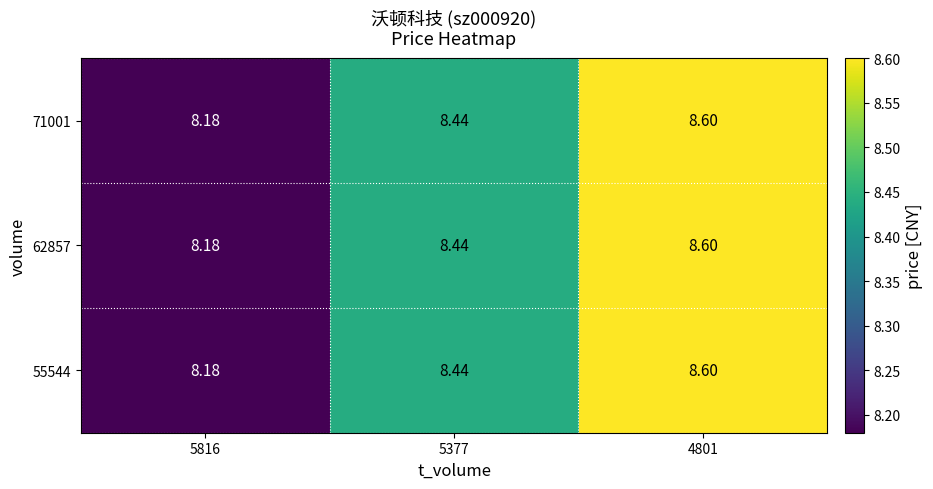

Is the value of 55544 at 5377 greater than the value of 71001 at 4801?

No